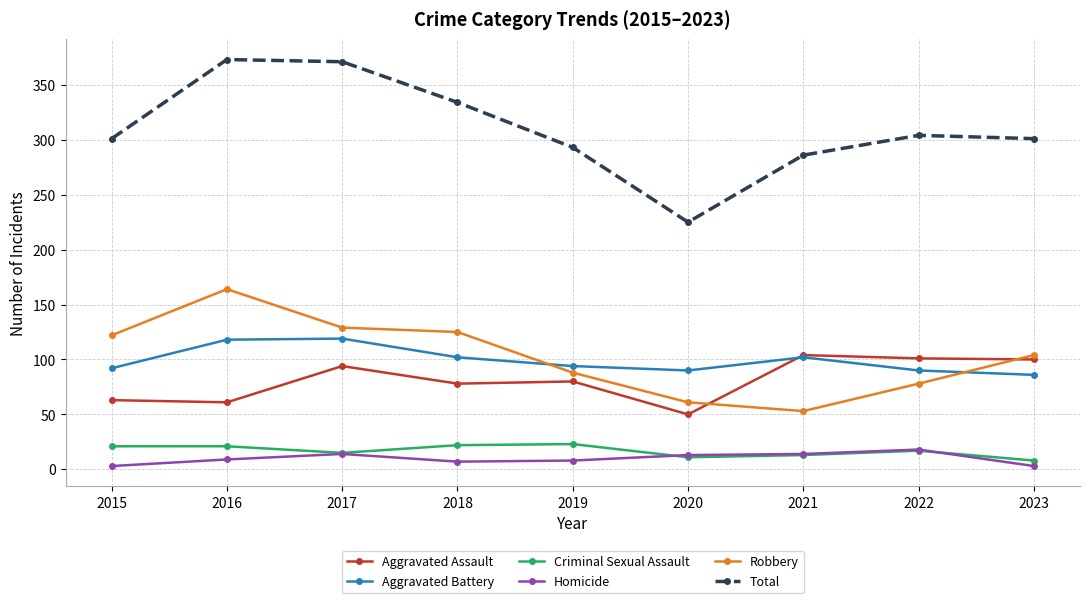

What are all the series names shown in the legend?

Aggravated Assault, Aggravated Battery, Criminal Sexual Assault, Homicide, Robbery, Total